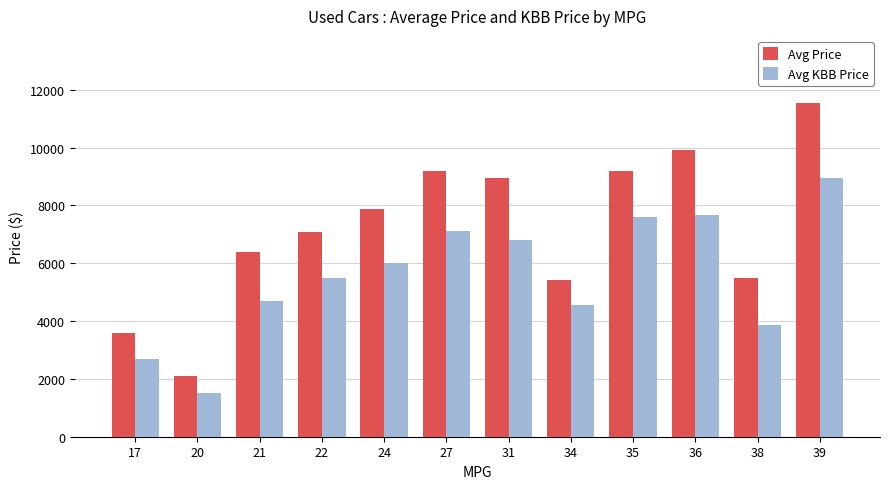

The Avg KBB Price series shows 4118 at 36. True or false?

False